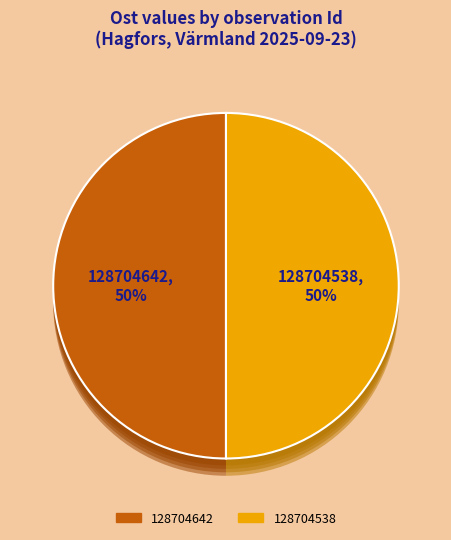

To the nearest percent, what is the combined percentage of 128704642 and 128704538?

100%